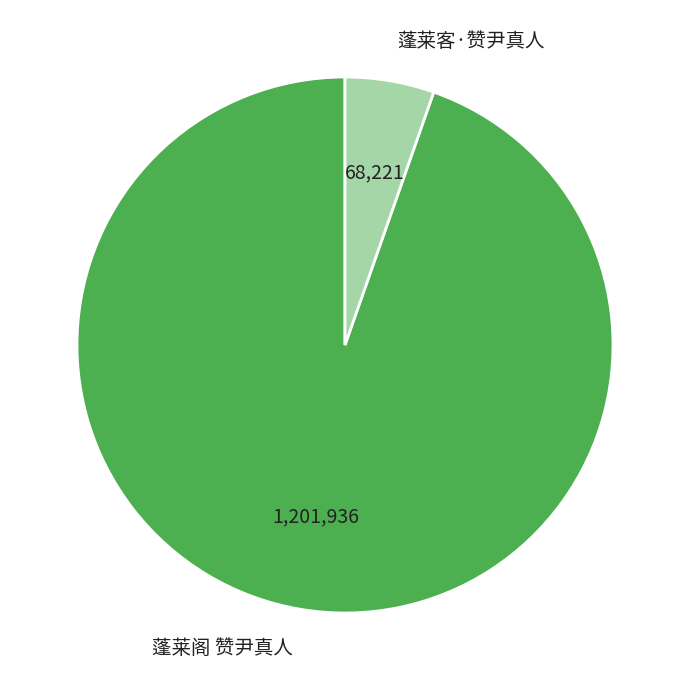

True or false: 蓬莱客·赞尹真人 accounts for 18% of the total.

False